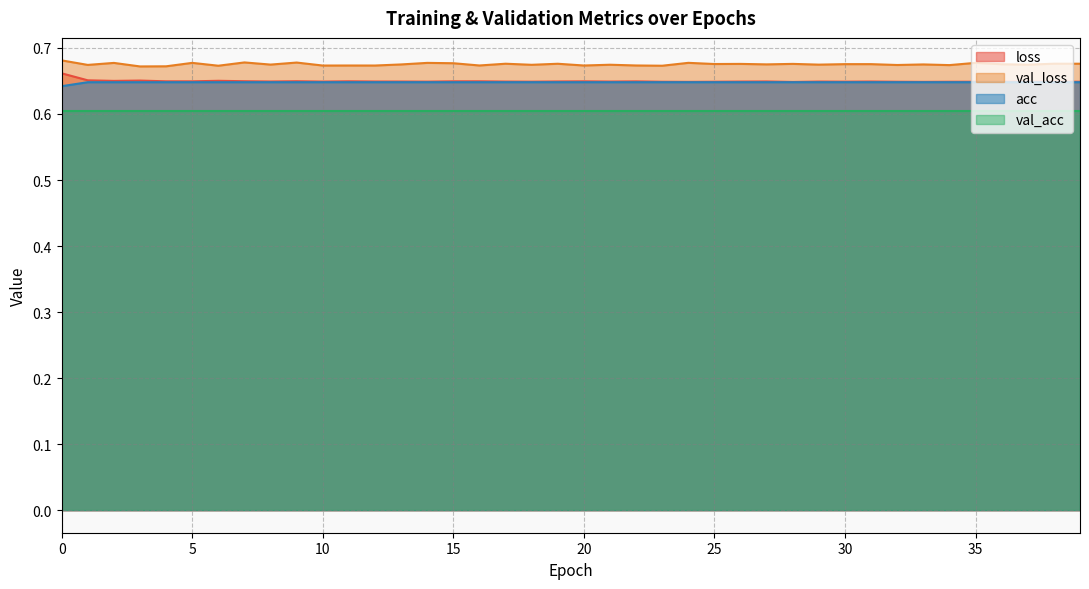

How many interior local valleys does the loss series have?

12